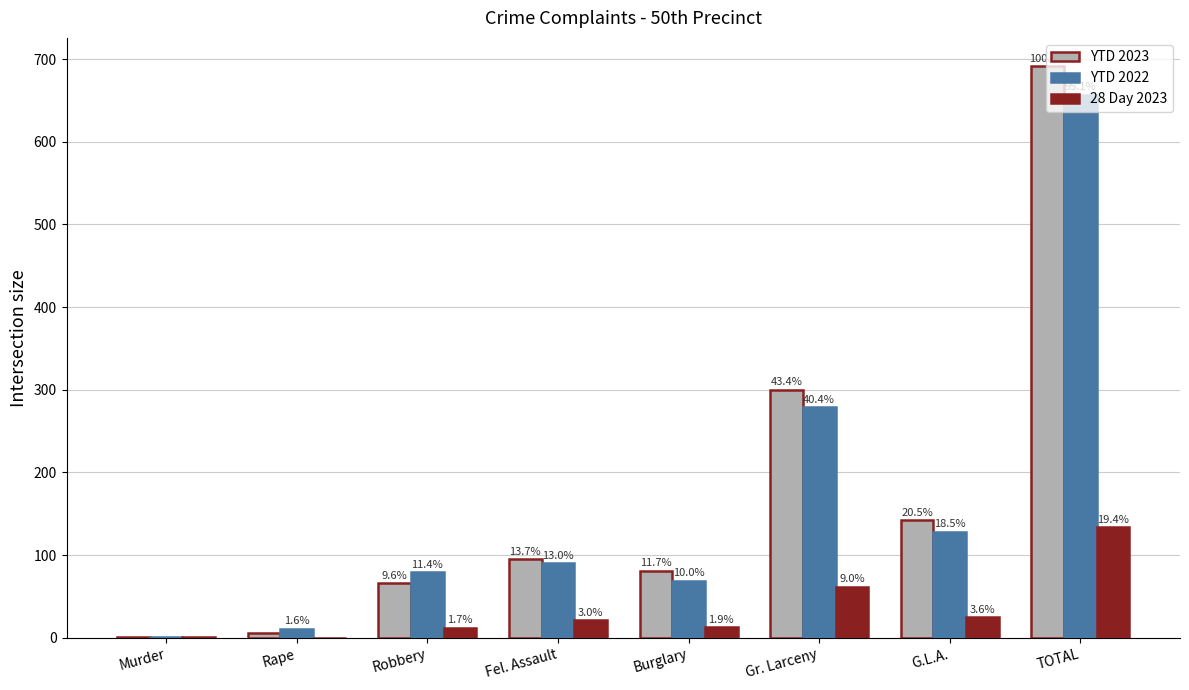

Reading right to left, transcribe all the data shown in this chart.

YTD 2023: TOTAL=691	G.L.A.=142	Gr. Larceny=300	Burglary=81	Fel. Assault=95	Robbery=66	Rape=6	Murder=1
YTD 2022: TOTAL=657	G.L.A.=128	Gr. Larceny=279	Burglary=69	Fel. Assault=90	Robbery=79	Rape=11	Murder=1
28 Day 2023: TOTAL=134	G.L.A.=25	Gr. Larceny=62	Burglary=13	Fel. Assault=21	Robbery=12	Rape=0	Murder=1